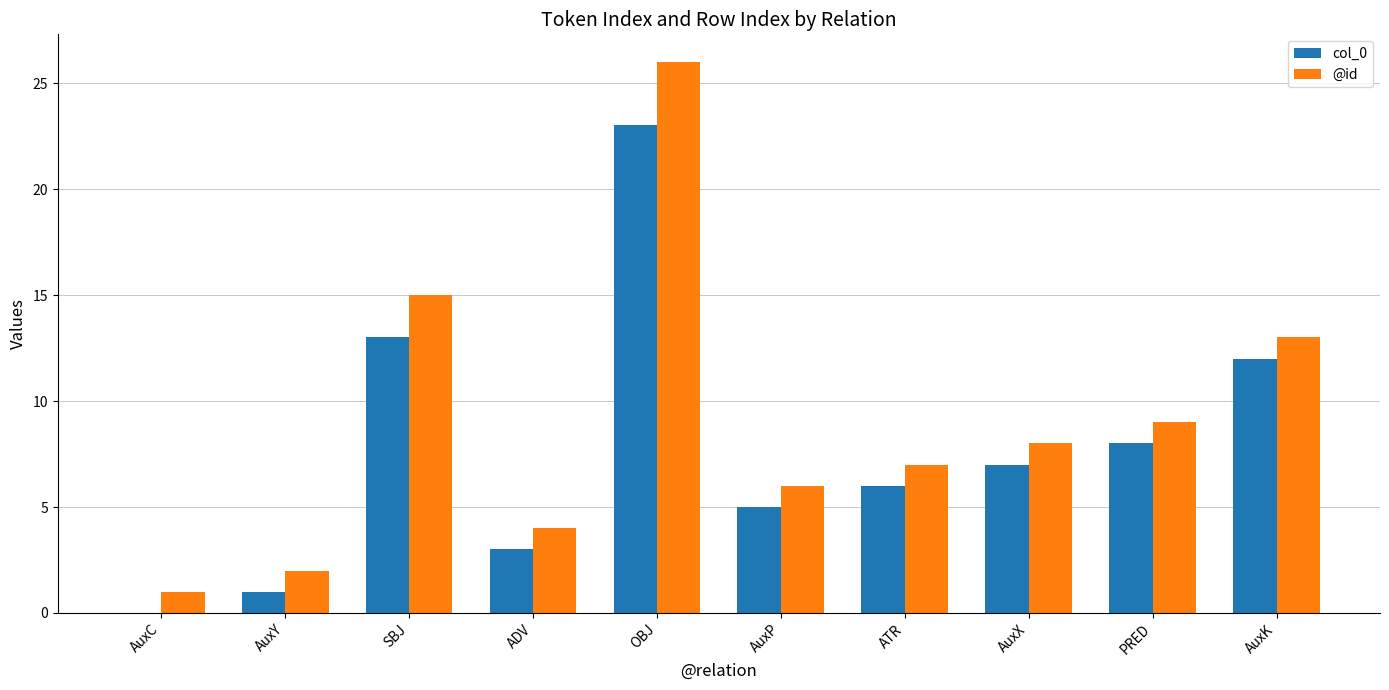

The col_0 series shows 12 at AuxK. True or false?

True